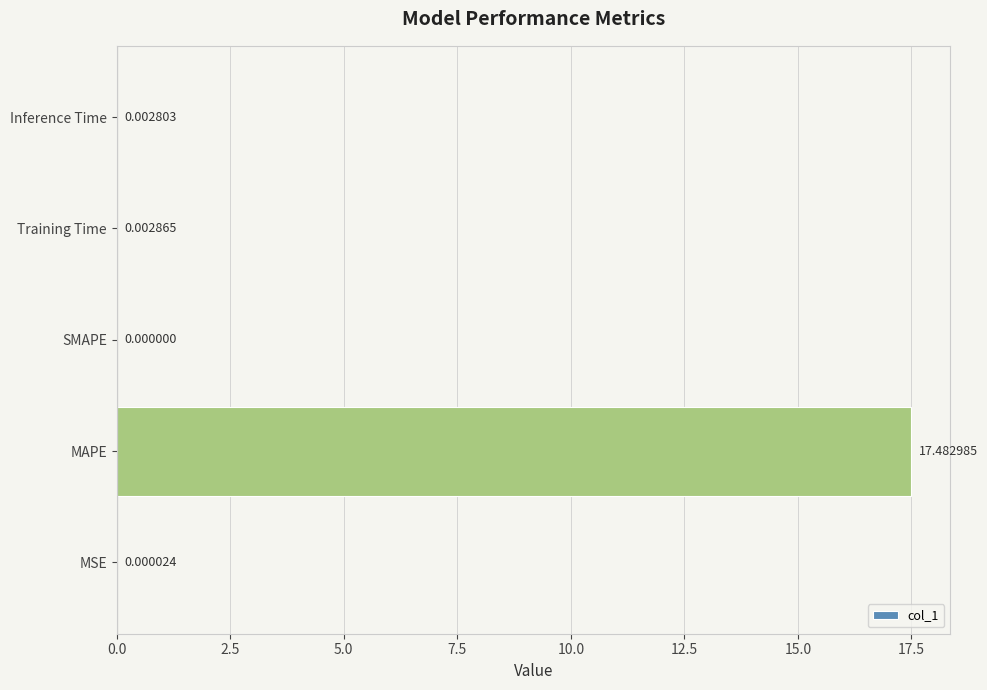

What is the average value?

3.5